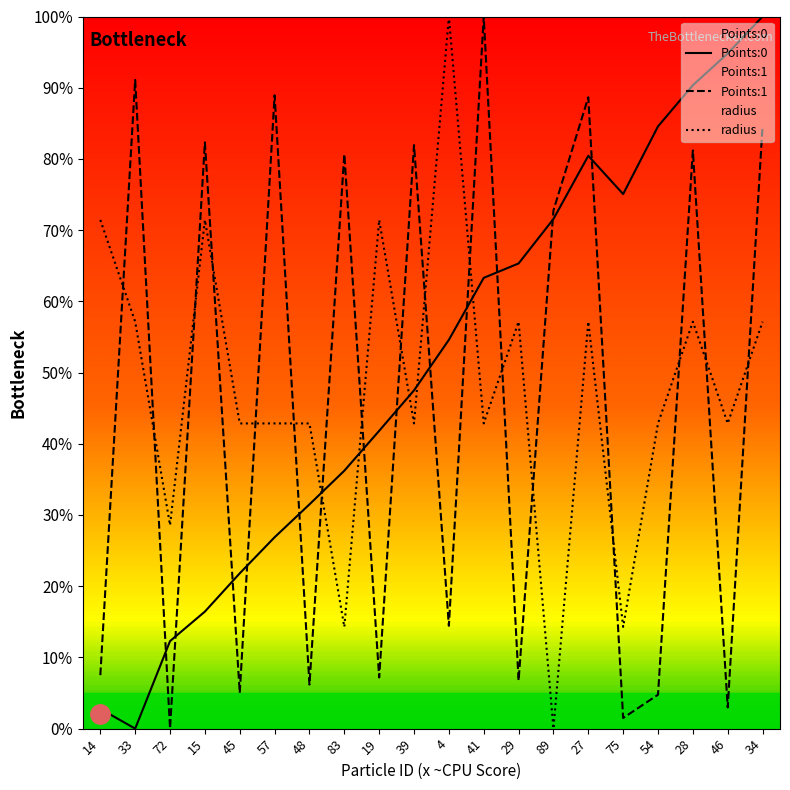

Rank the series by their maximum value, from highest to lowest.

Points:0, Points:1, radius